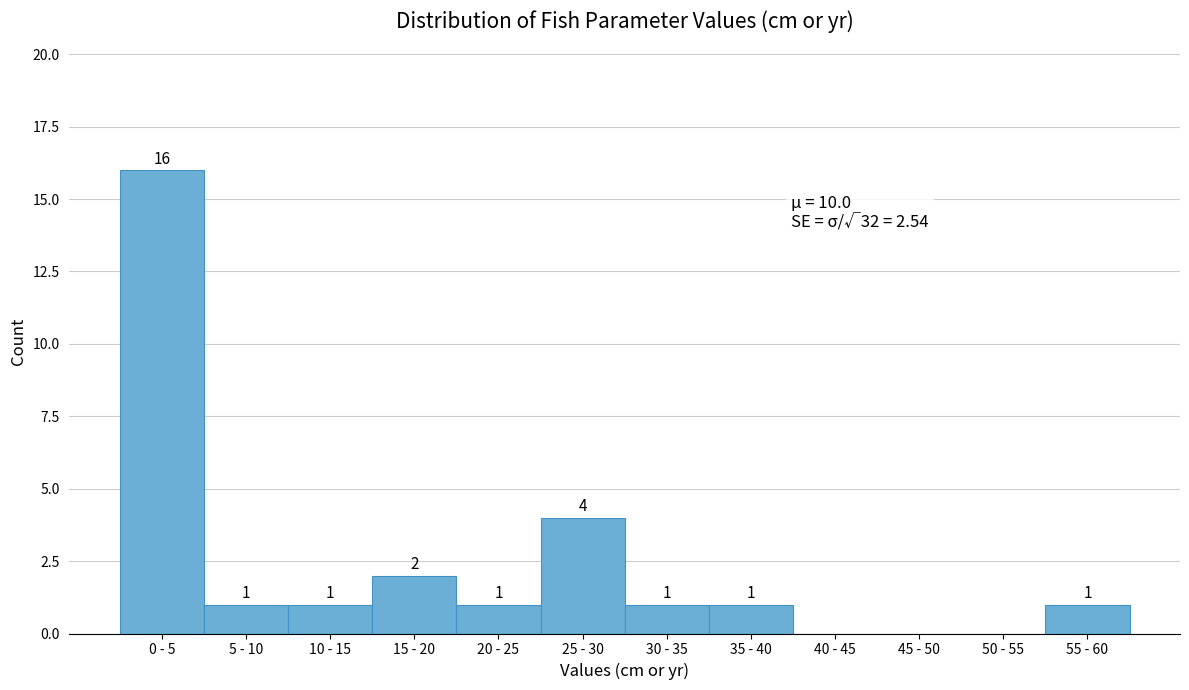

Reading left to right, transcribe all the data shown in this chart.

0 - 5=16	5 - 10=1	10 - 15=1	15 - 20=2	20 - 25=1	25 - 30=4	30 - 35=1	35 - 40=1	40 - 45=0	45 - 50=0	50 - 55=0	55 - 60=1